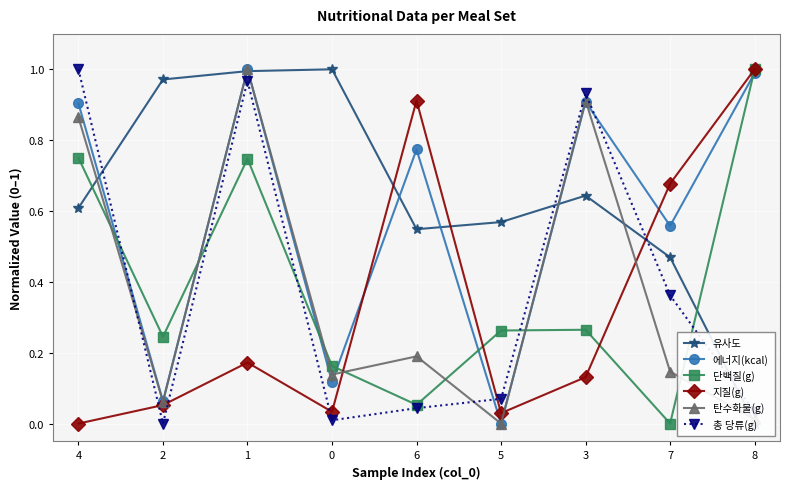

Between 0 and 3, which series saw the biggest shift?

총 당류(g)